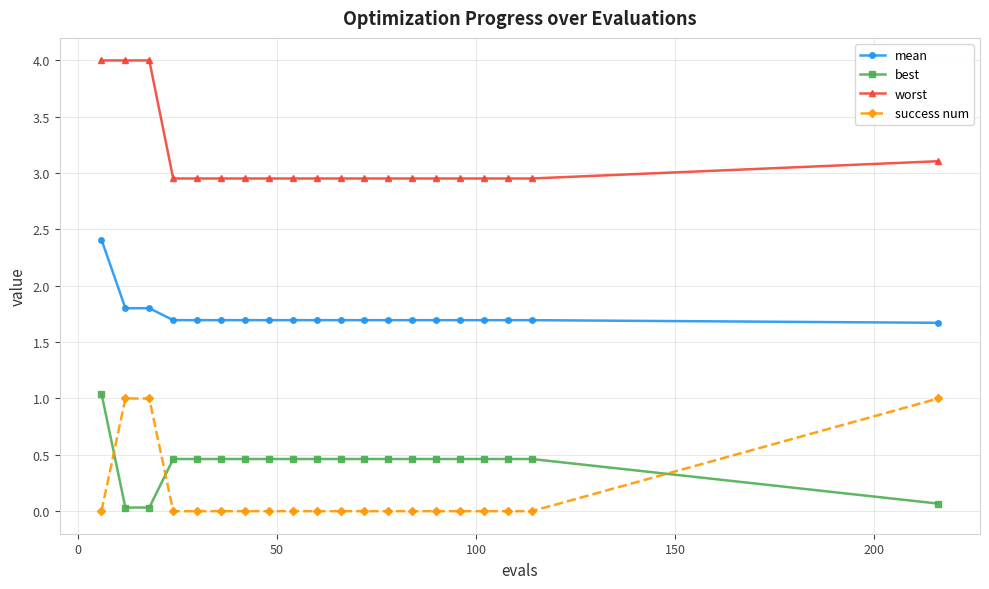

What is the greatest value displayed?

4.0